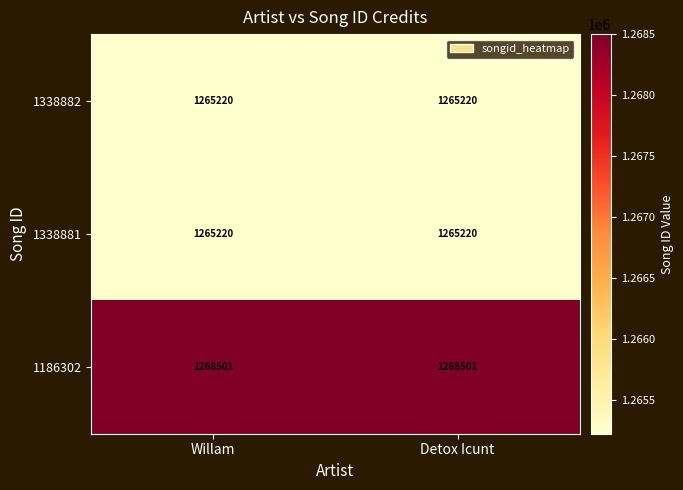

What is the spread (max minus min) of values at Willam?

3281